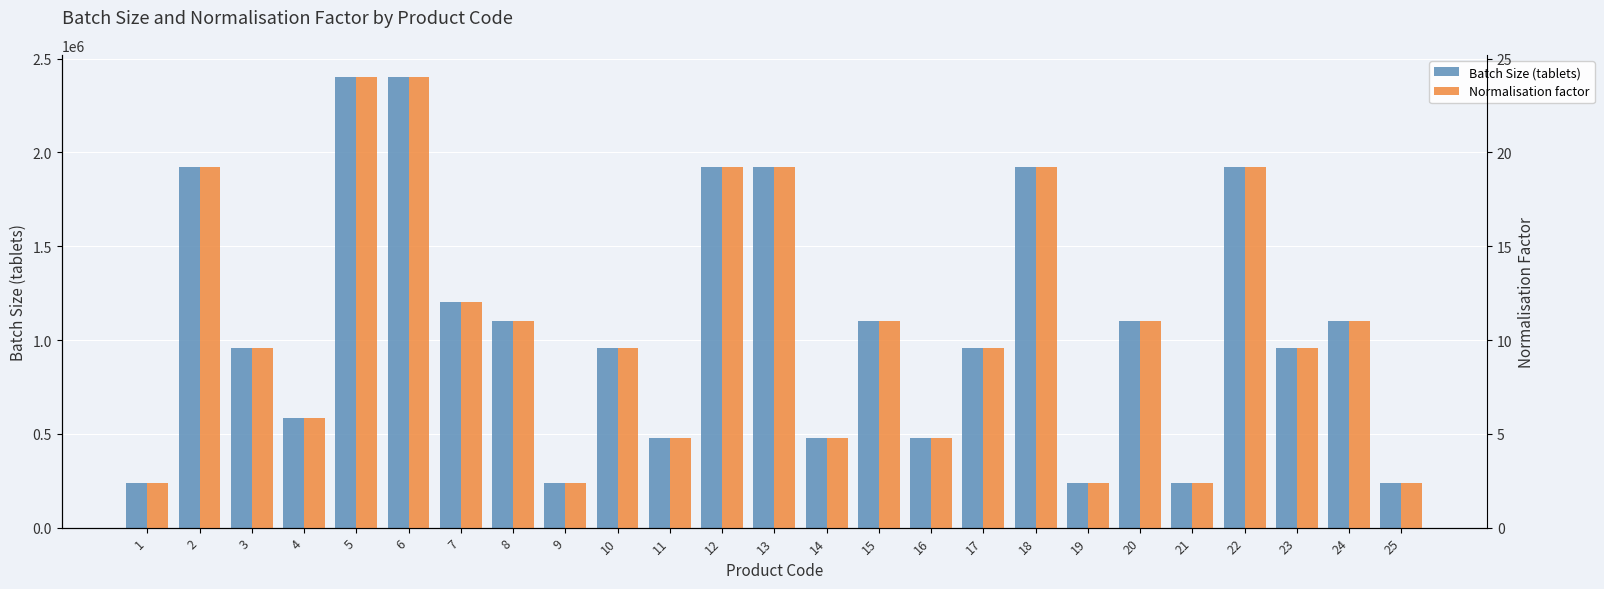

How many bars are there in each group?

2